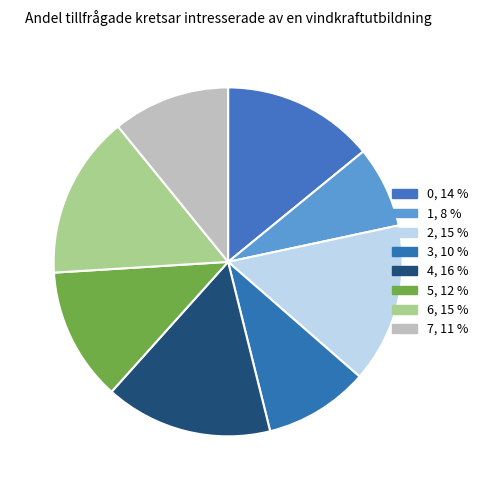

Does 6 represent more than half of the total?

No